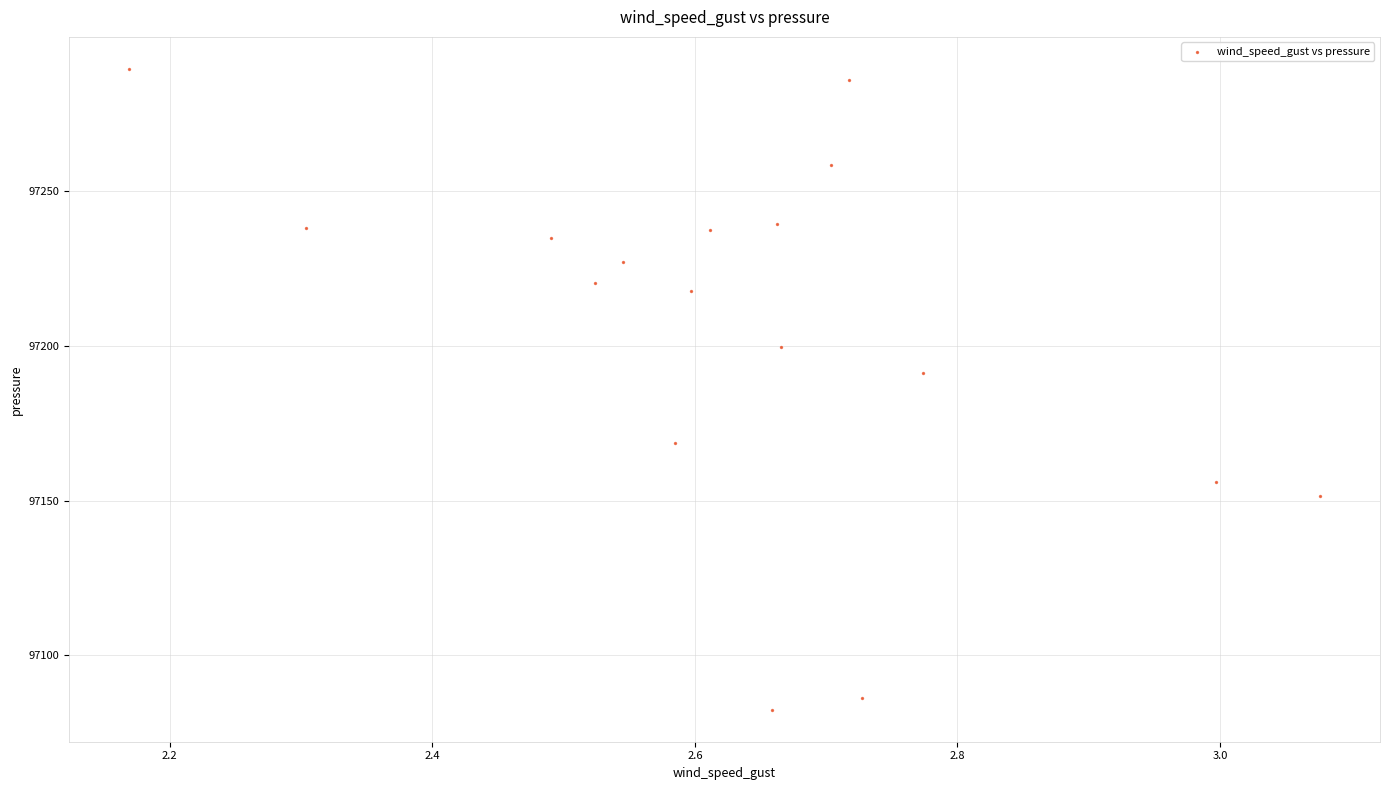

What is the range of Y values (max minus min)?

207.2